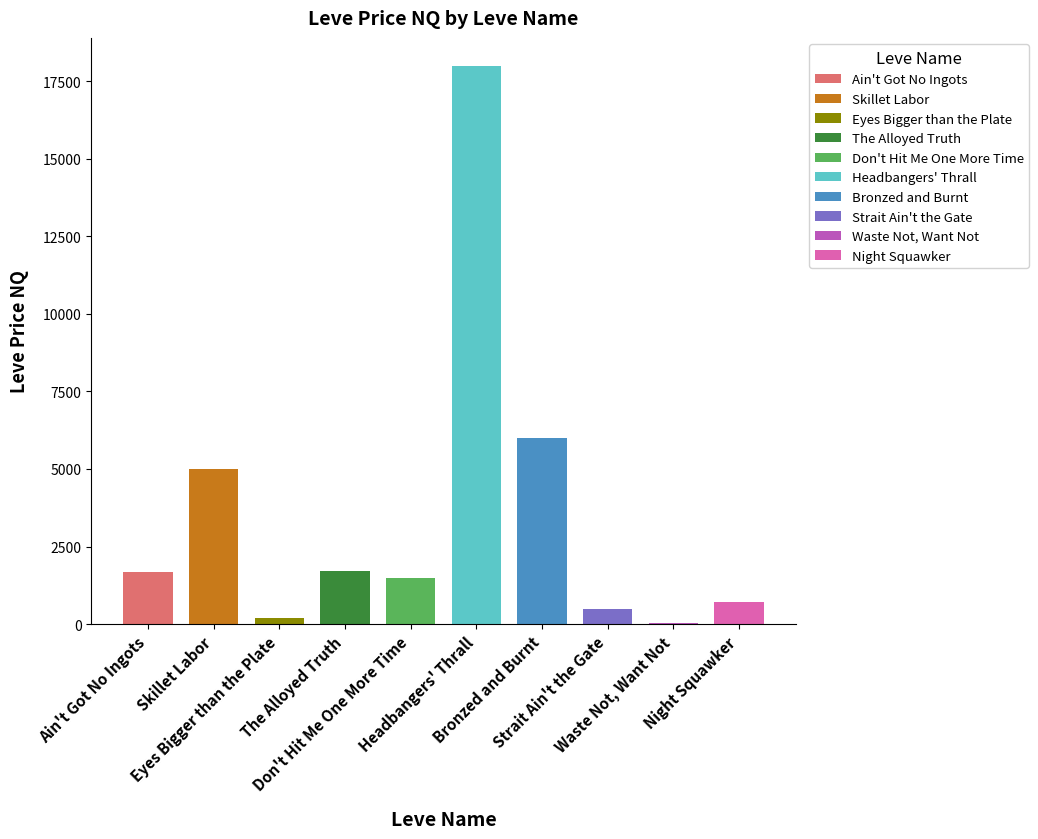

Between Ain't Got No Ingots and The Alloyed Truth, which is larger?

The Alloyed Truth